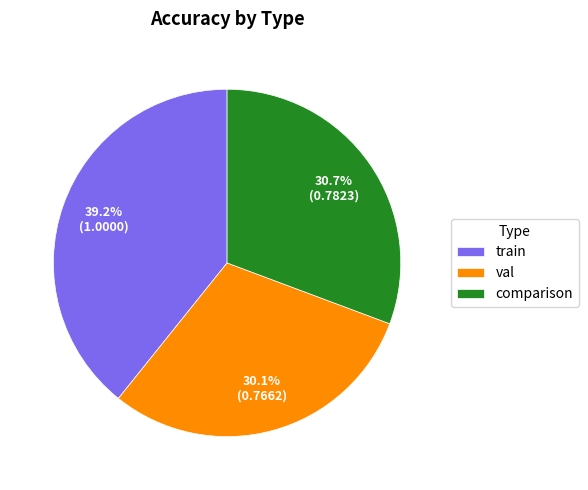

How many slices are in this pie chart?

3